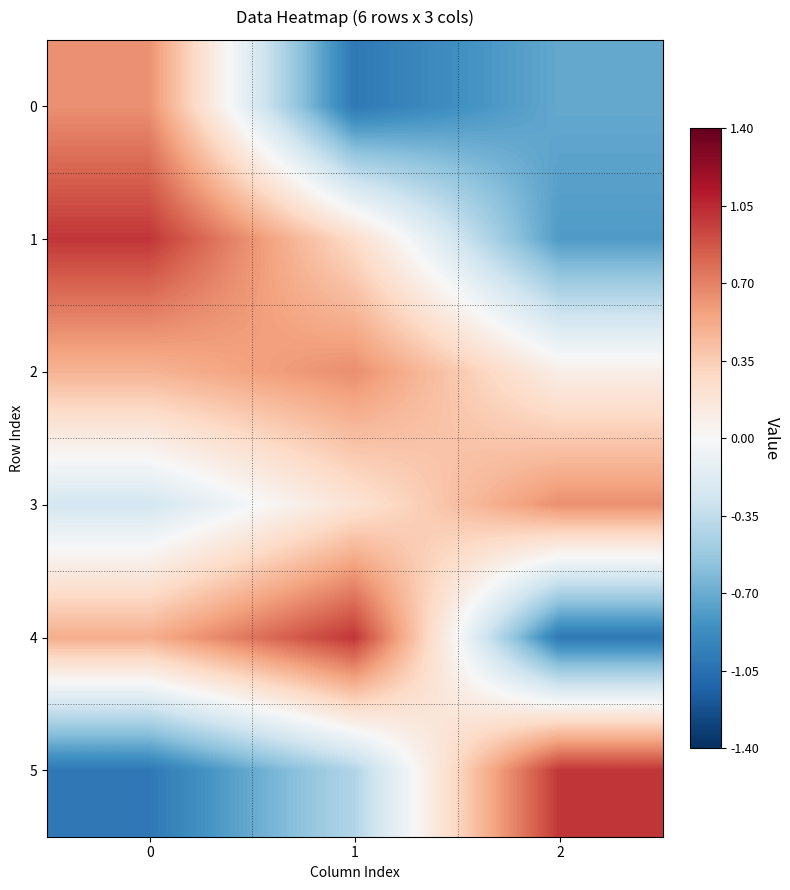

List the series in order of their peak value, lowest first.

row_0, row_3, row_2, row_1, row_4, row_5